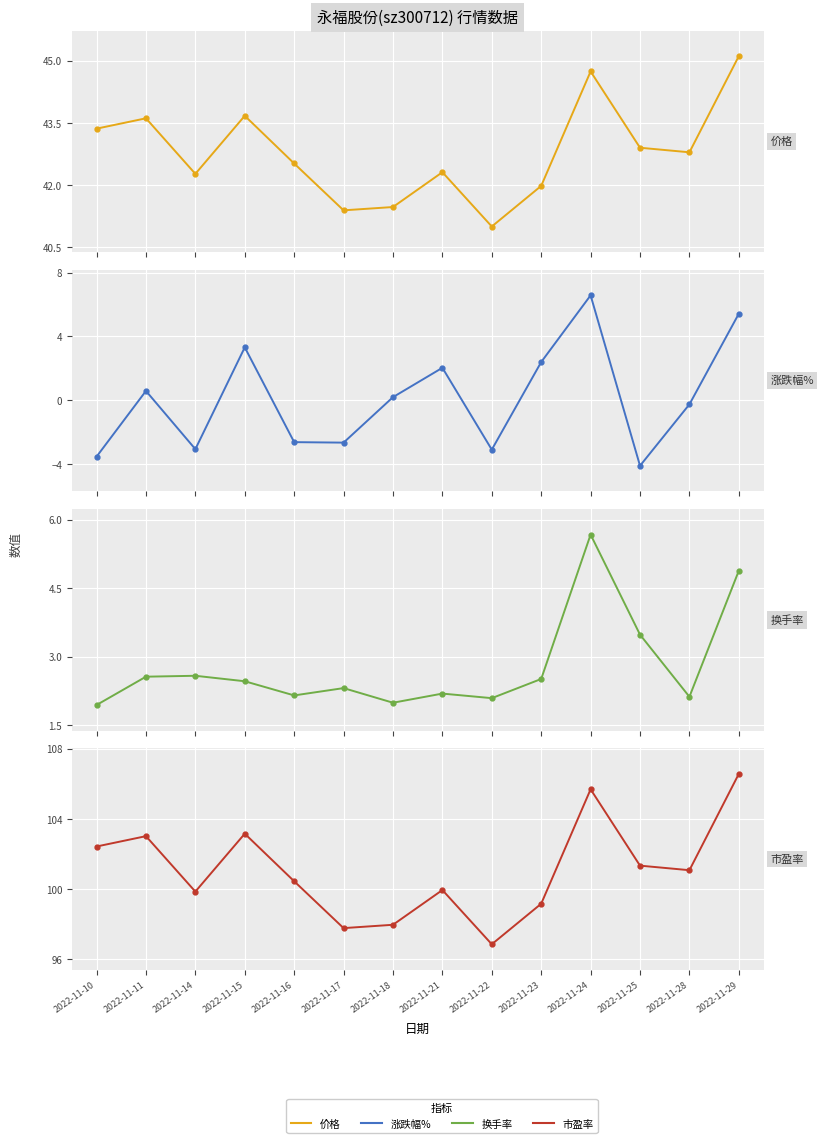

At which category is the sum across all series the highest?

2022-11-24